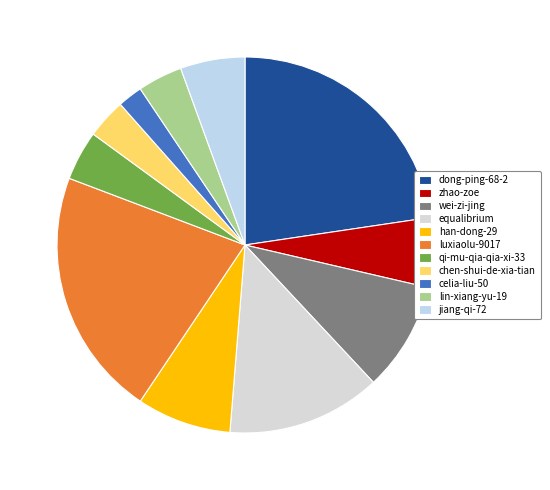

Rank the categories by value from highest to lowest.

dong-ping-68-2, luxiaolu-9017, equalibrium, wei-zi-jing, han-dong-29, zhao-zoe, jiang-qi-72, qi-mu-qia-qia-xi-33, lin-xiang-yu-19, chen-shui-de-xia-tian, celia-liu-50